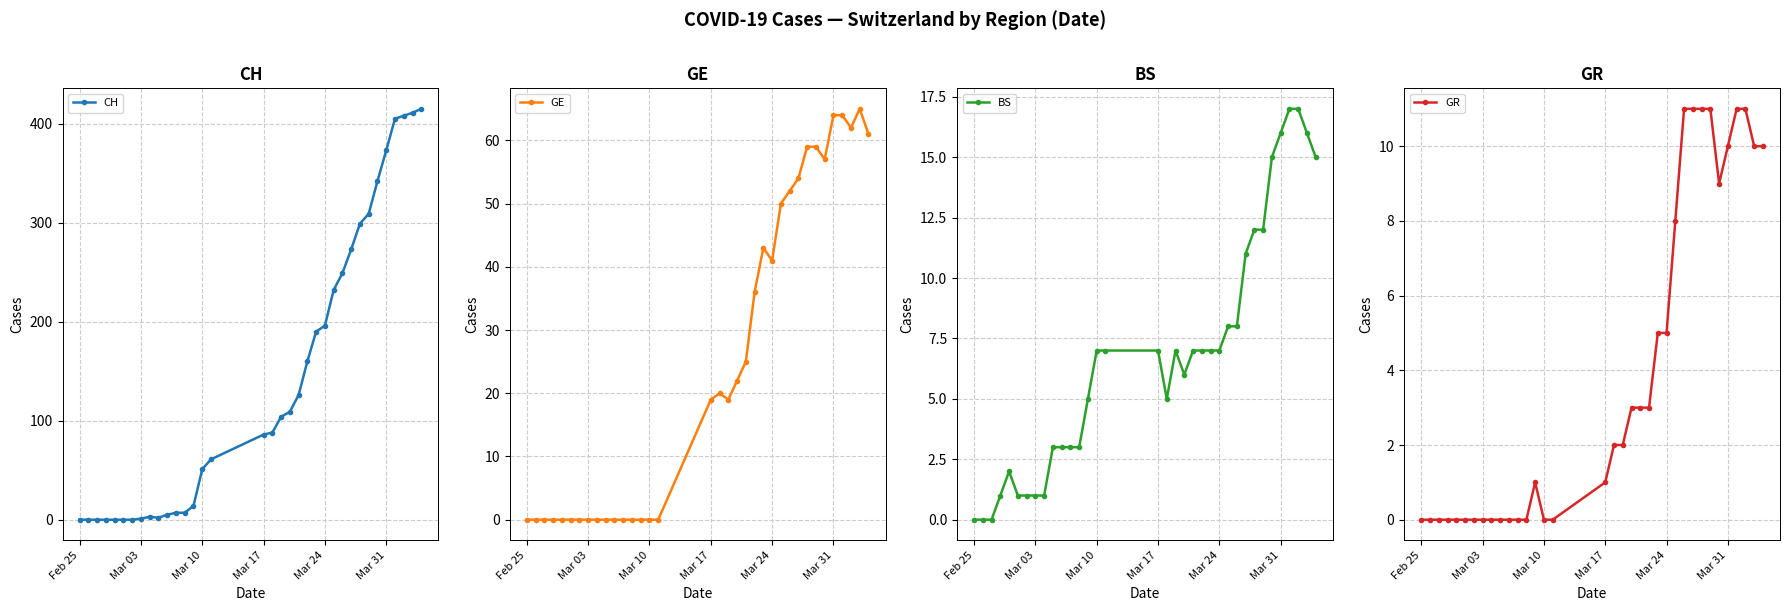

What is the average value of the CH series?

141